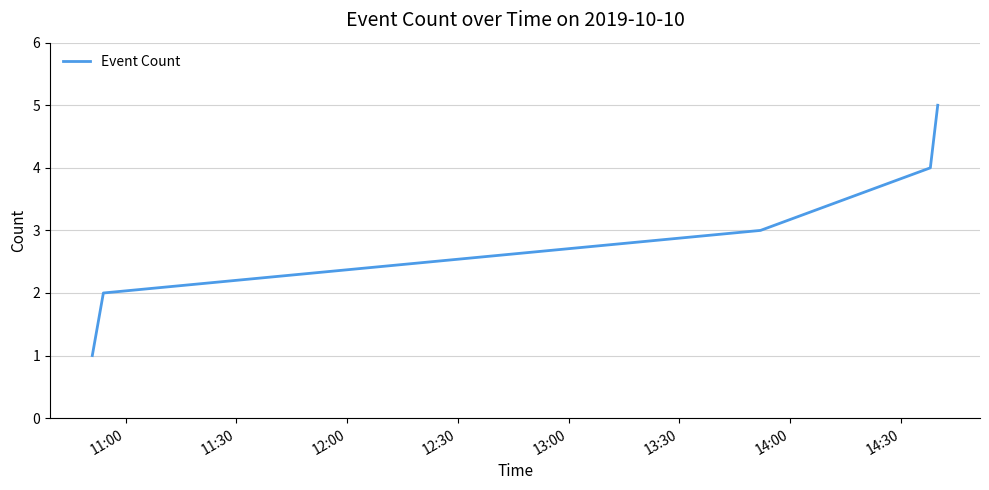

What is the average value?

3